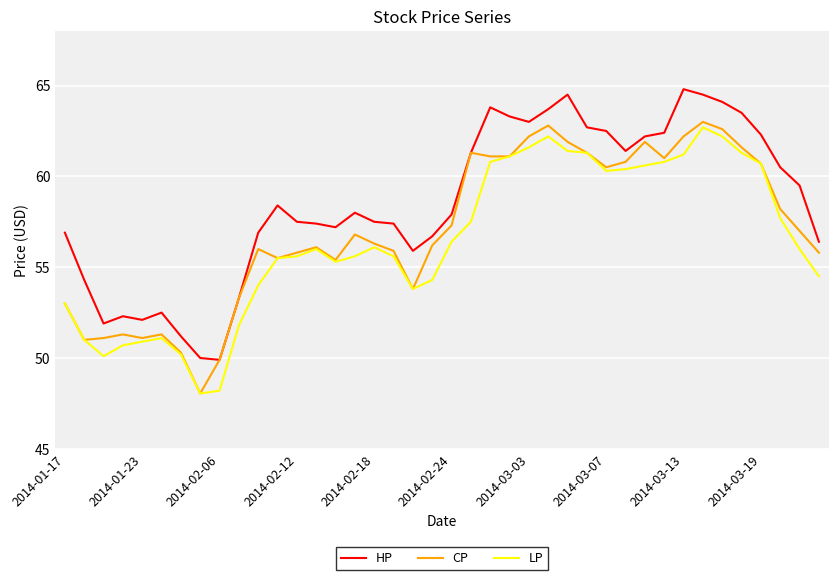

What is the maximum value for CP?

63.0